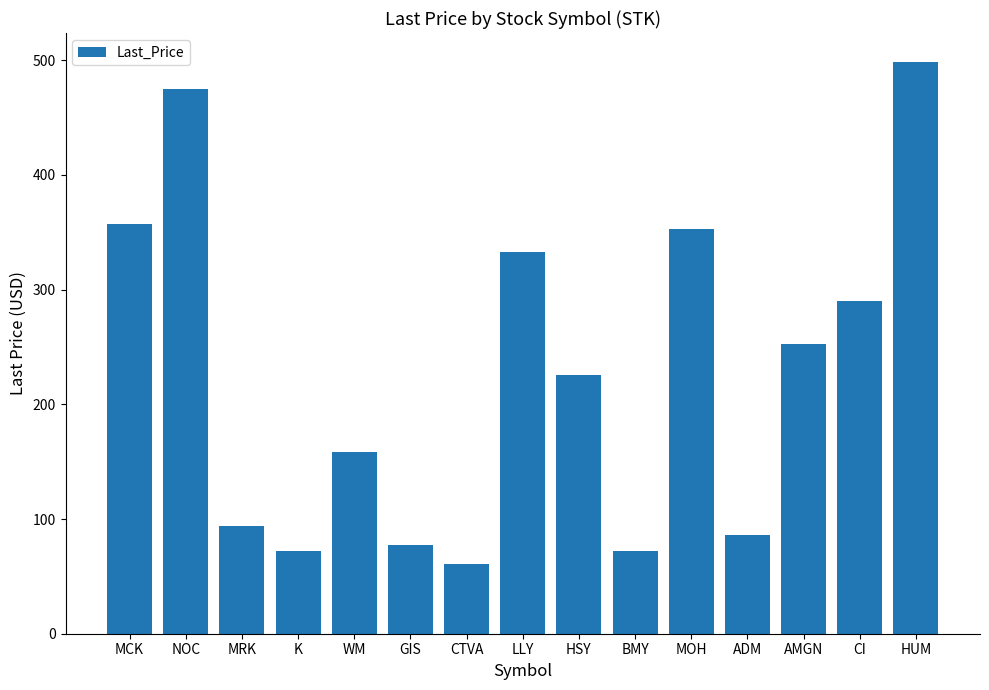

What is the label of the 13th bar from the right?

MRK